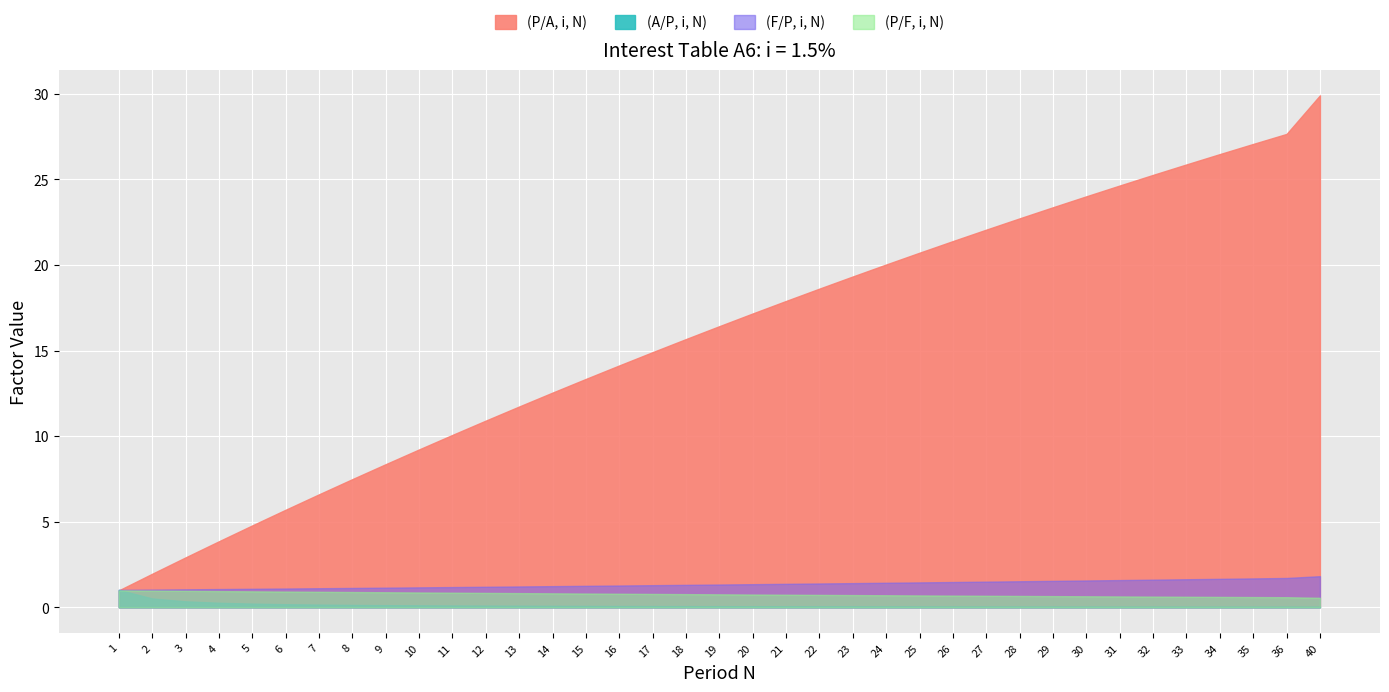

What is the value of the (P/A, i, N) point at the 18th from the left?

15.7